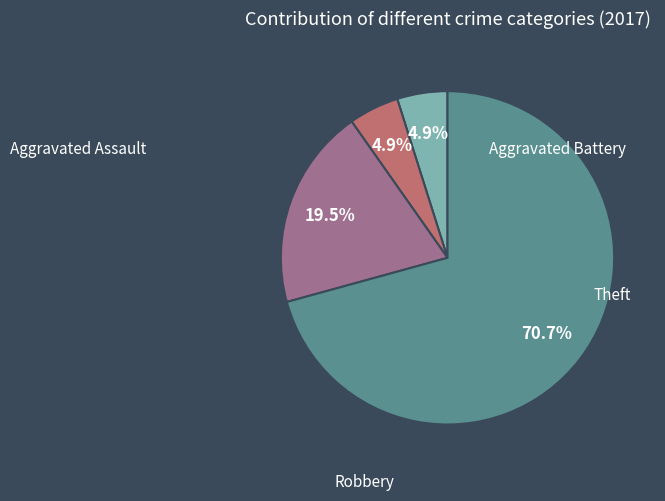

True or false: Aggravated Assault accounts for 5% of the total.

True